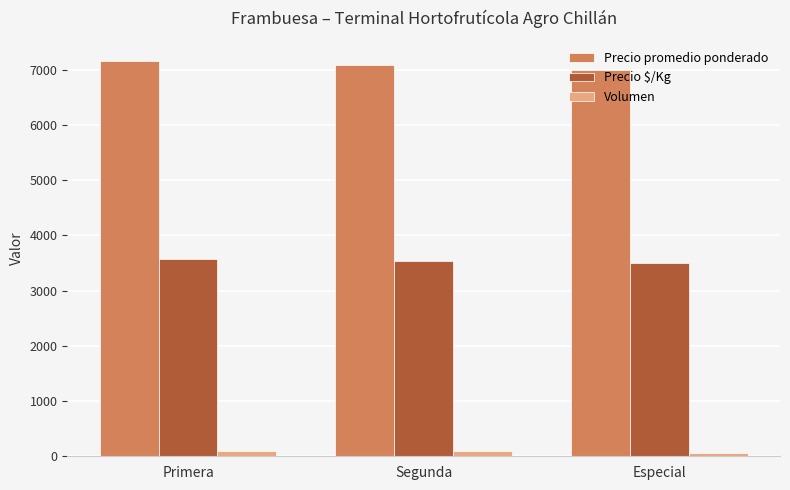

Is it true that Precio promedio ponderado equals 11677.1 at Segunda?

False